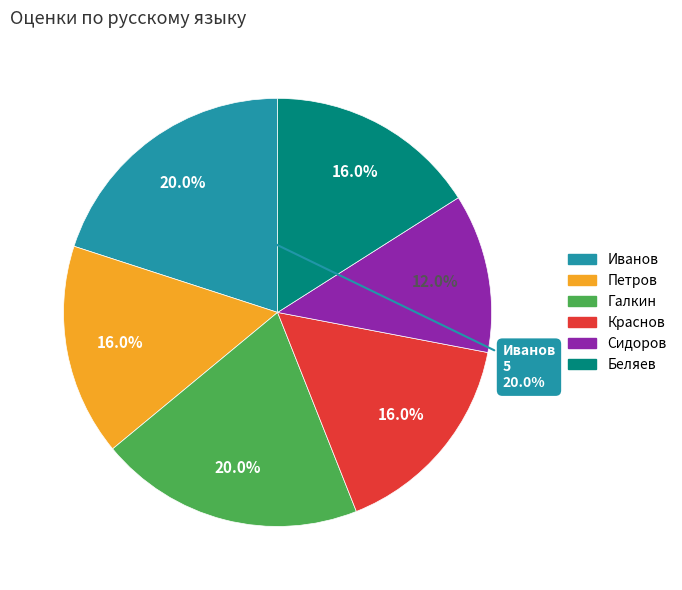

To the nearest percent, what portion does Петров represent?

16%